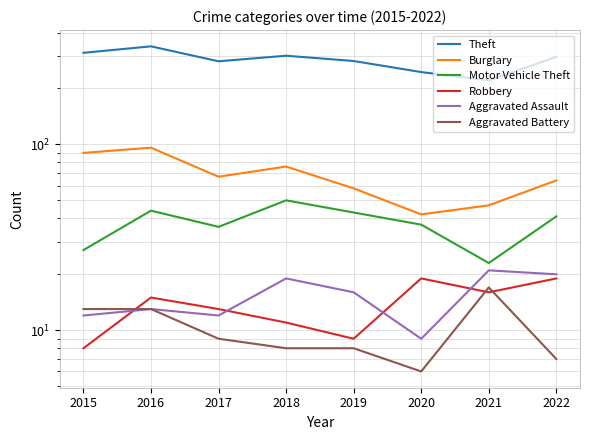

In Aggravated Assault, how many points are lower than both neighbors (excluding endpoints)?

2